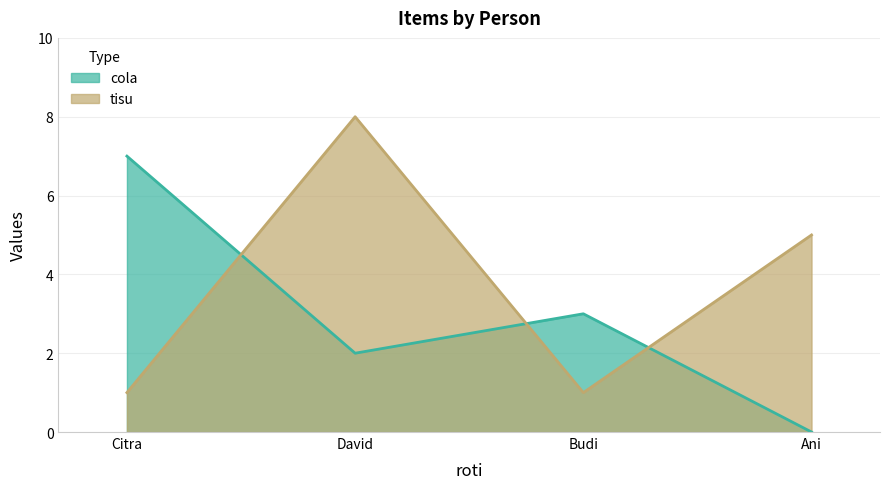

Does the chart display data point markers on the line(s)?

No